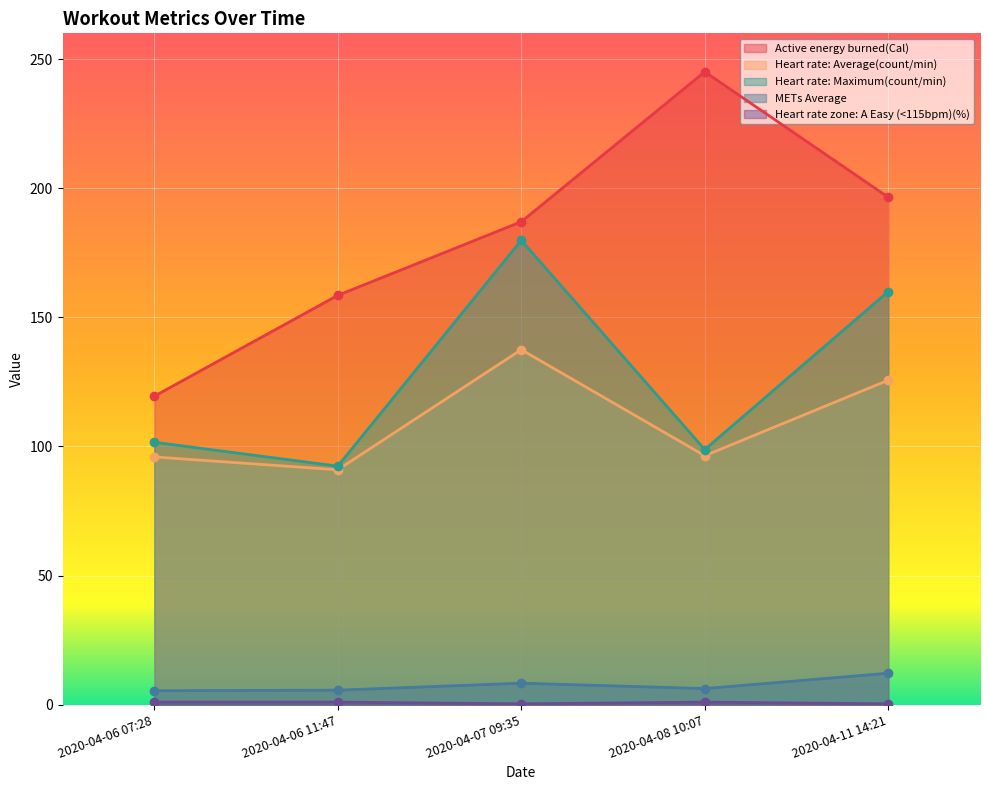

How many interior local peaks does the Heart rate: Maximum(count/min) series have?

1